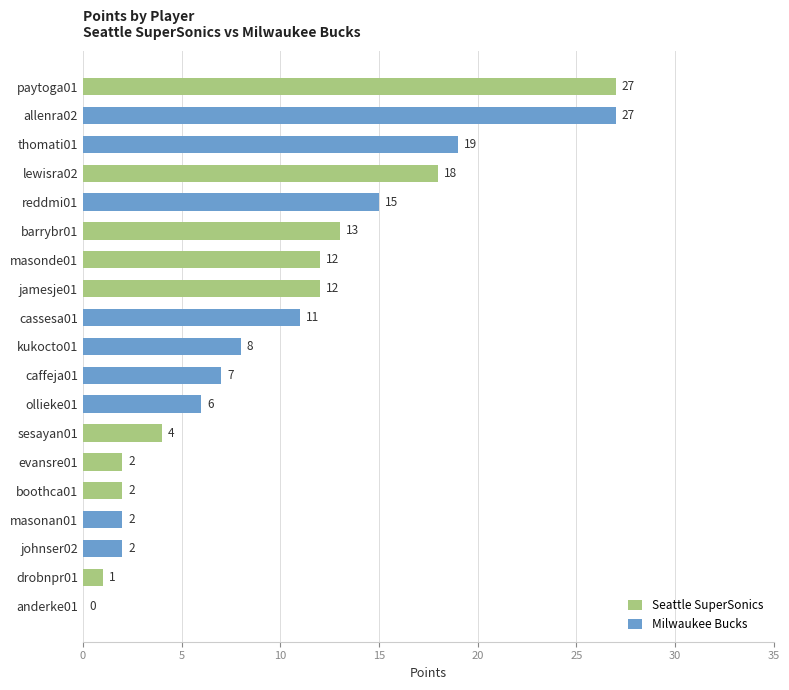

Which series has the widest spread of values?

Seattle SuperSonics